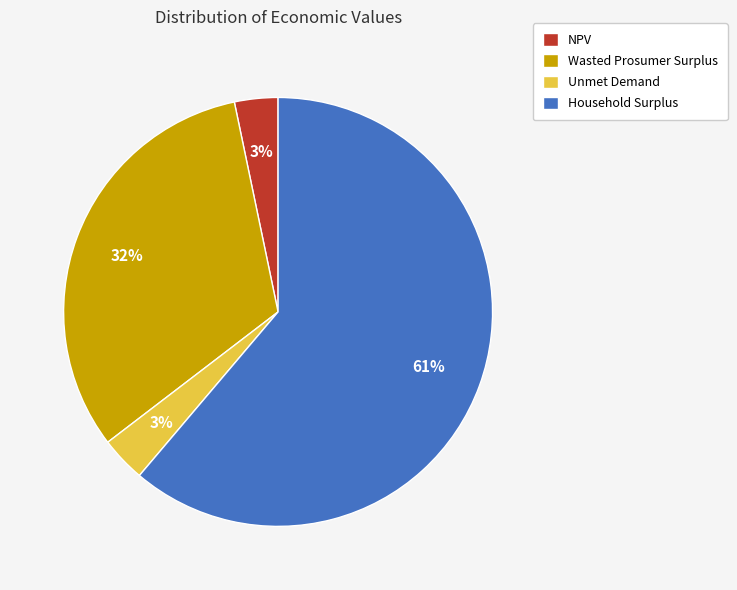

Is it true that Wasted Prosumer Surplus is 40% of the pie?

False